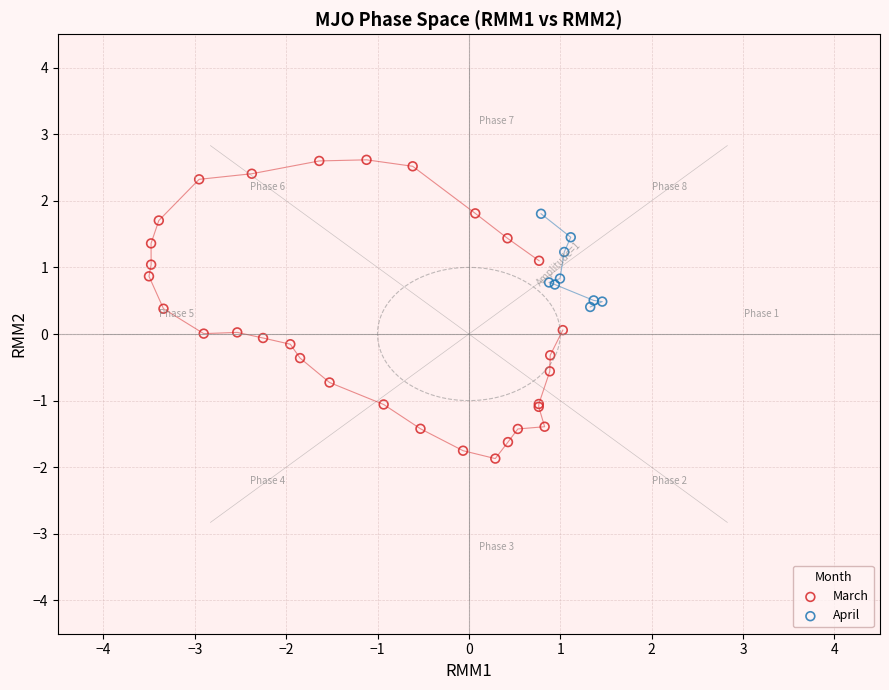

Which series reaches the minimum Y coordinate?

March